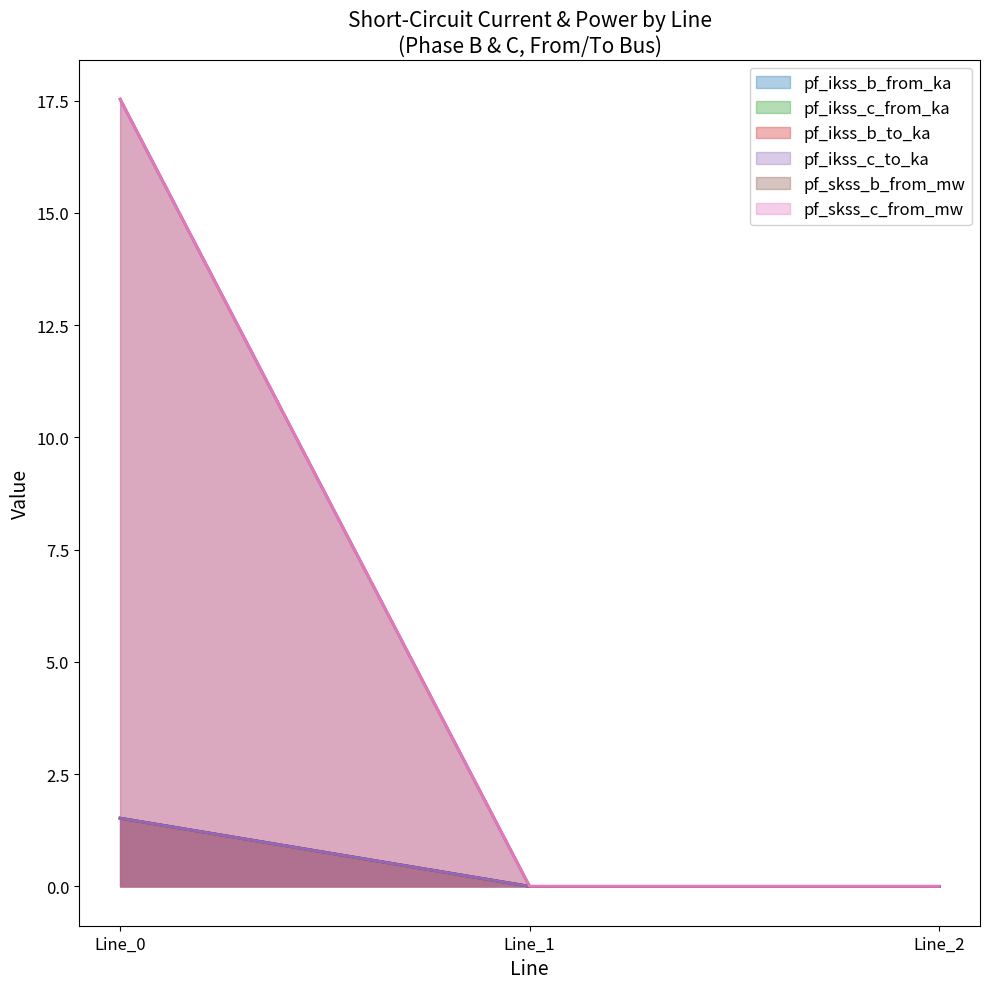

Reading right to left, what are all the values shown in this chart?

pf_ikss_b_from_ka: Line_2=0.0	Line_1=0.0	Line_0=1.5
pf_ikss_c_from_ka: Line_2=0.0	Line_1=0.0	Line_0=1.5
pf_ikss_b_to_ka: Line_2=0.0	Line_1=0.0	Line_0=1.5
pf_ikss_c_to_ka: Line_2=0.0	Line_1=0.0	Line_0=1.5
pf_skss_b_from_mw: Line_2=0.0	Line_1=0.0	Line_0=17.5
pf_skss_c_from_mw: Line_2=0.0	Line_1=0.0	Line_0=17.5